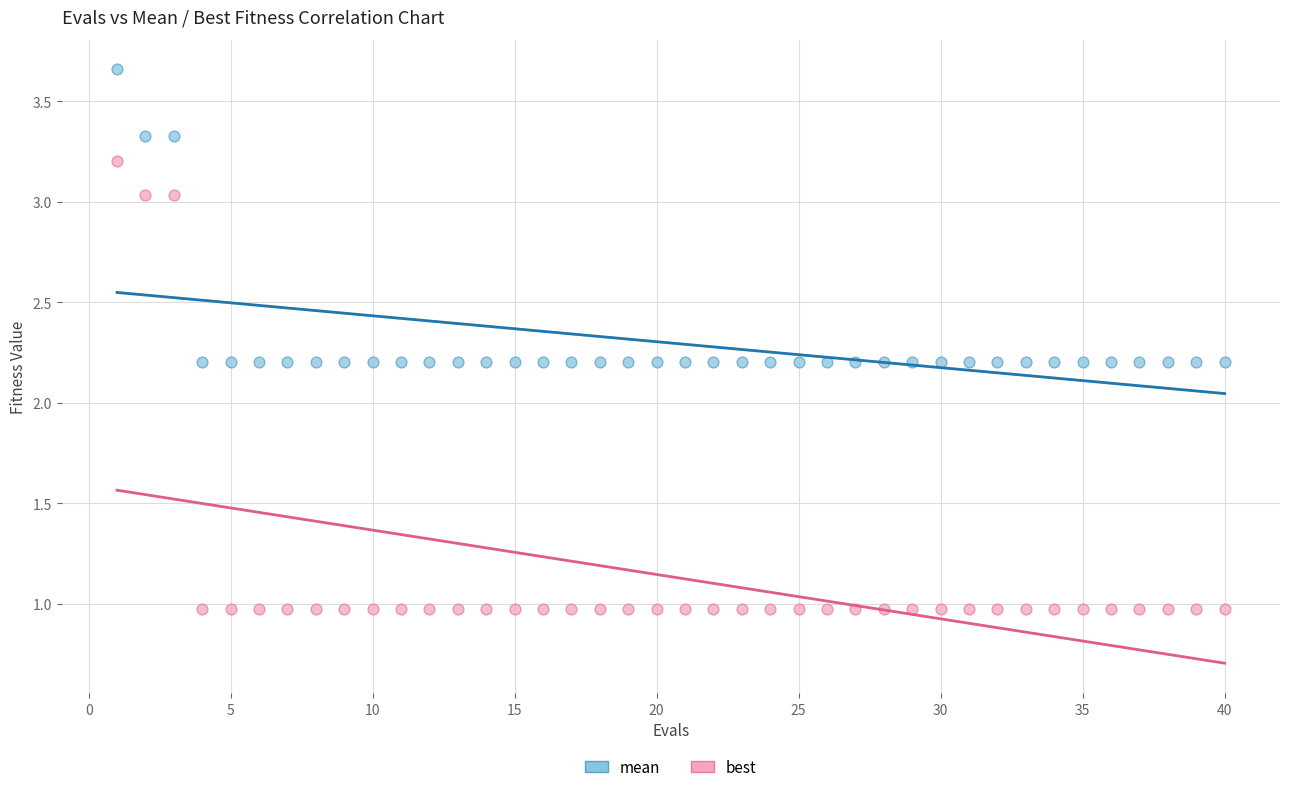

What are all the series names shown in the legend?

mean, best